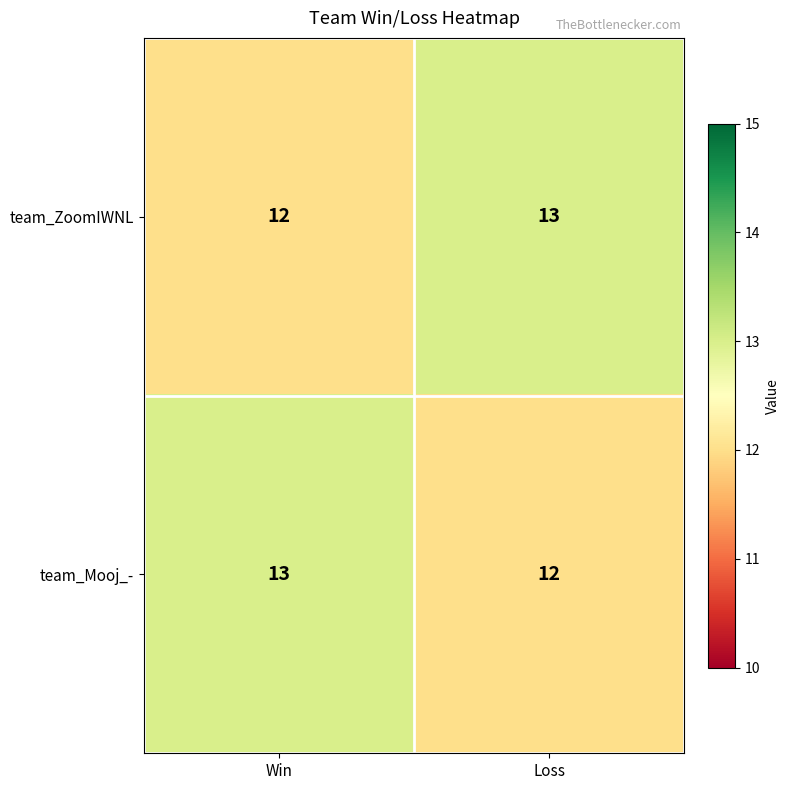

What is the sum of the team_Mooj_- values at Loss and Win?

25